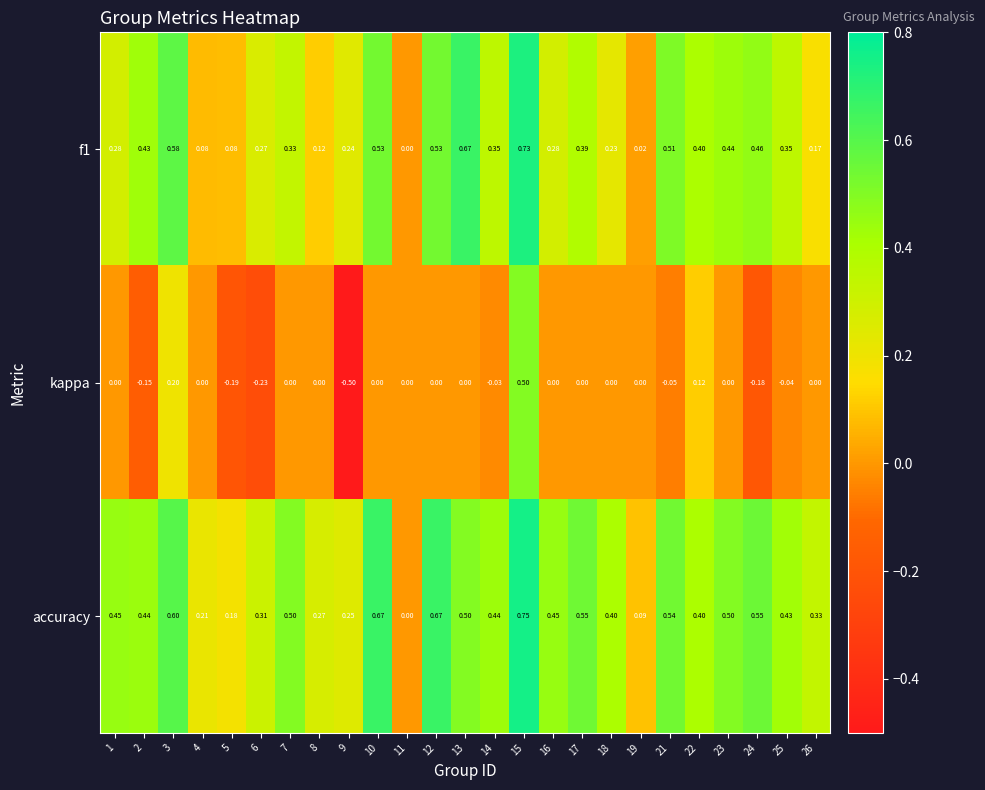

Which series has the largest total across all categories?

accuracy